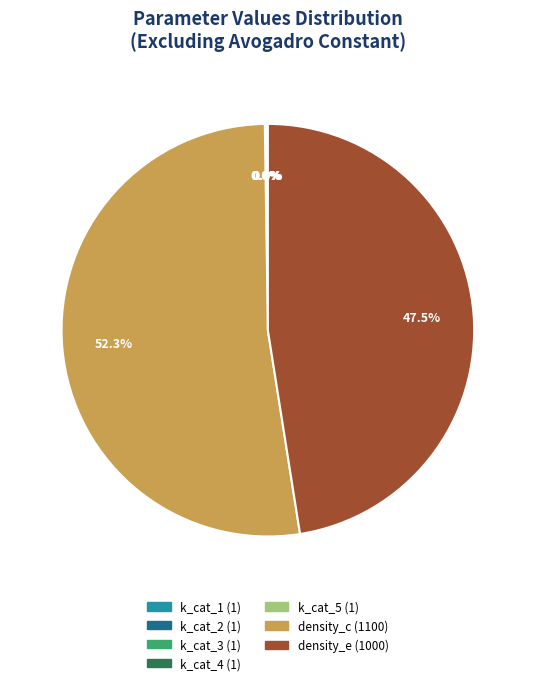

Is there any slice that represents more than half of the pie?

Yes